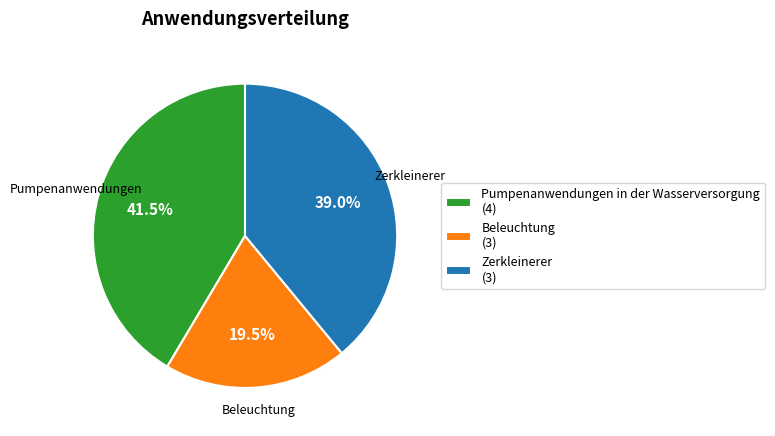

Which has a higher value, Pumpenanwendungen in der Wasserversorgung (4) or Beleuchtung (3)?

Pumpenanwendungen in der Wasserversorgung (4)